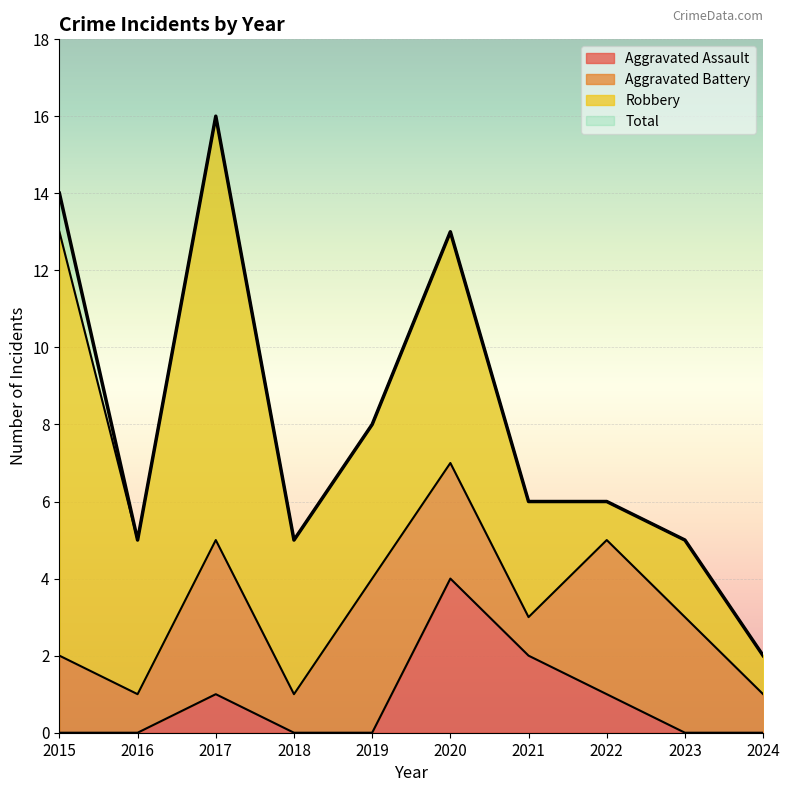

Where is the first local minimum for Total?

2016